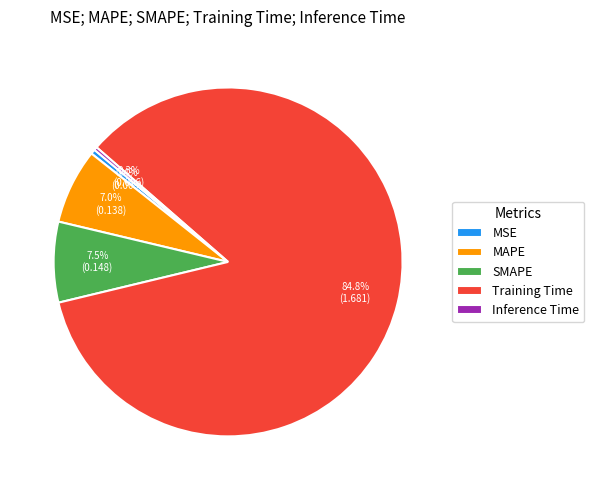

How many segments does this pie chart have?

5